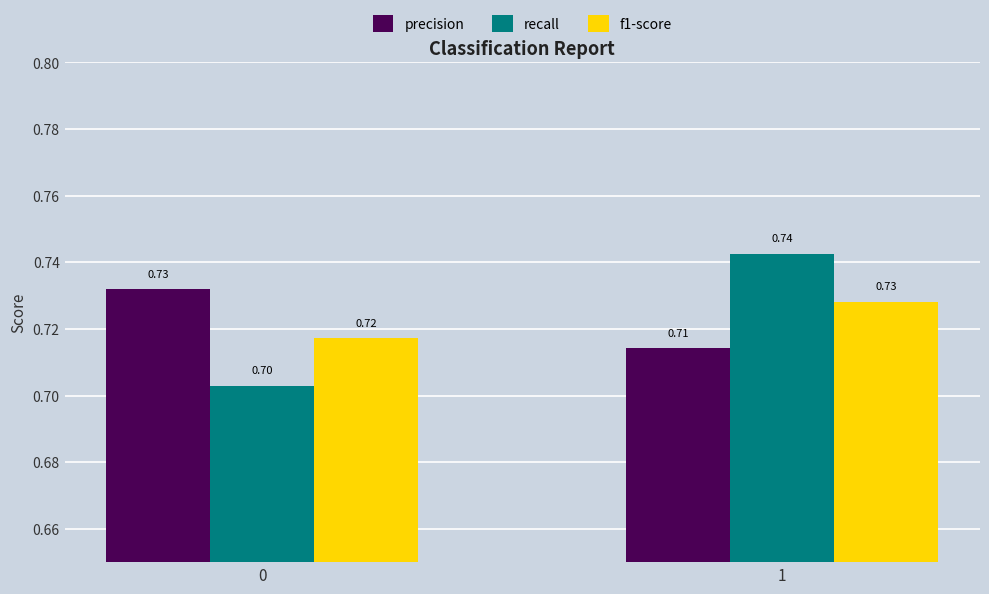

Which series has the widest spread of values?

recall